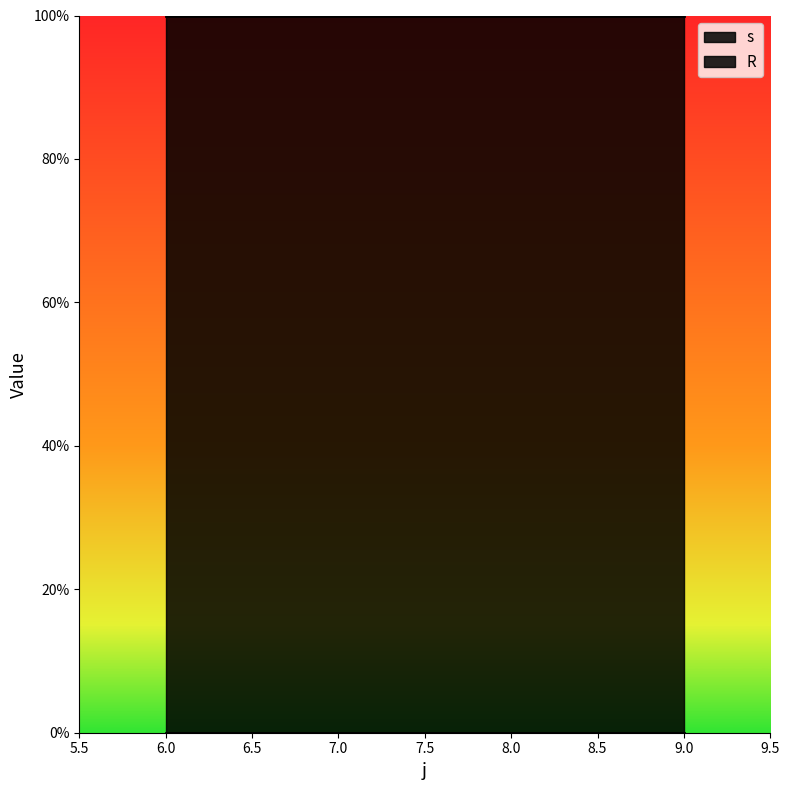

List the series in order of their peak value, highest first.

s, R